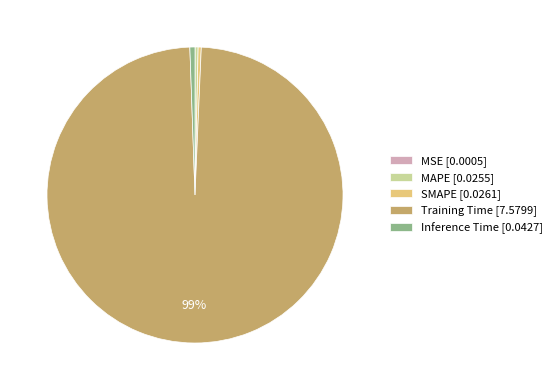

Is there a majority slice in this chart?

Yes